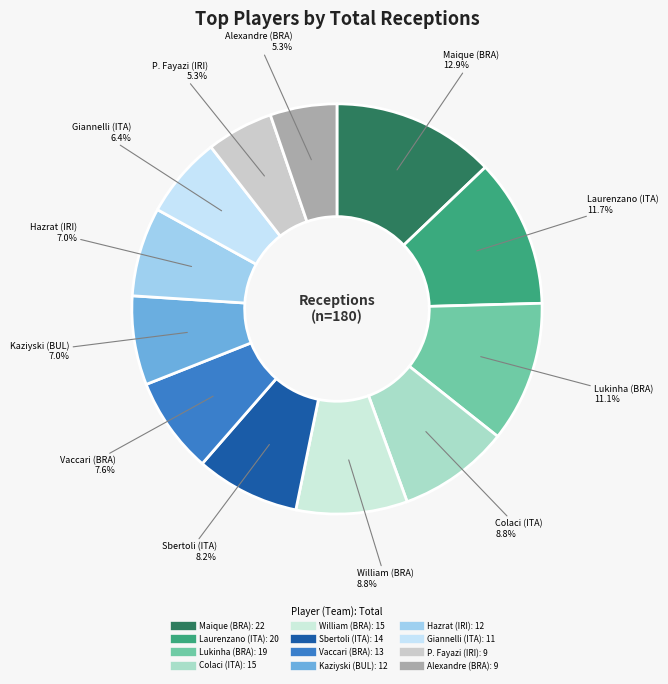

To the nearest percent, what portion does Kaziyski (BUL) represent?

7%